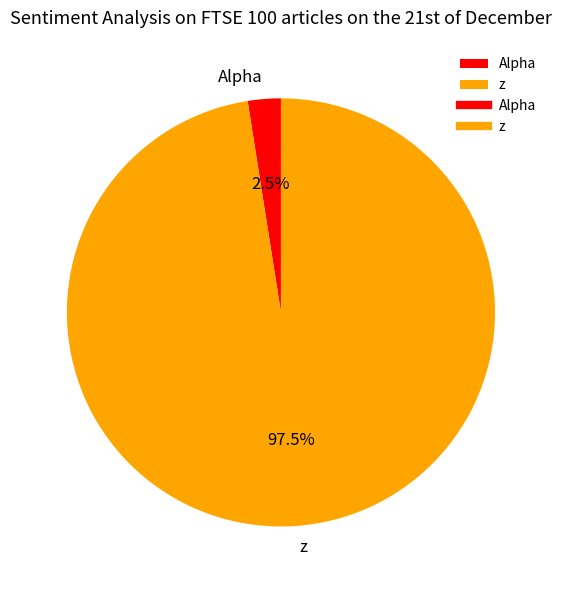

How many segments does this pie chart have?

2